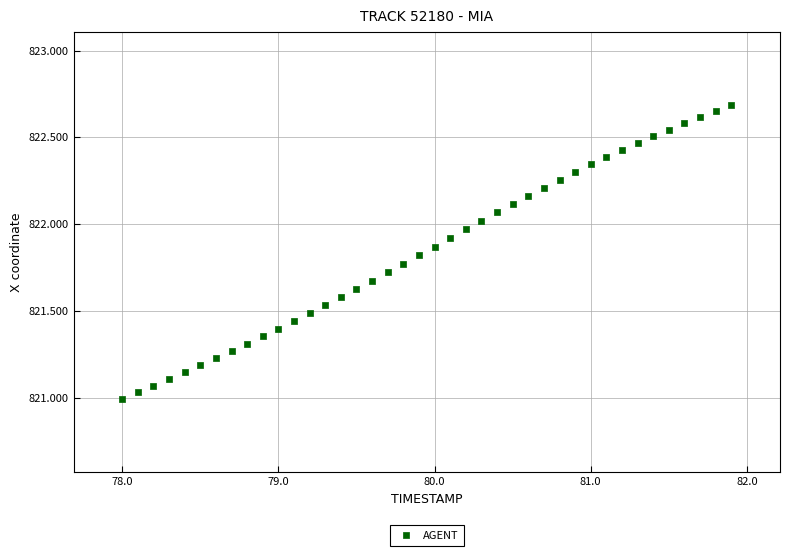

What is the range of X values (max minus min)?

3.9